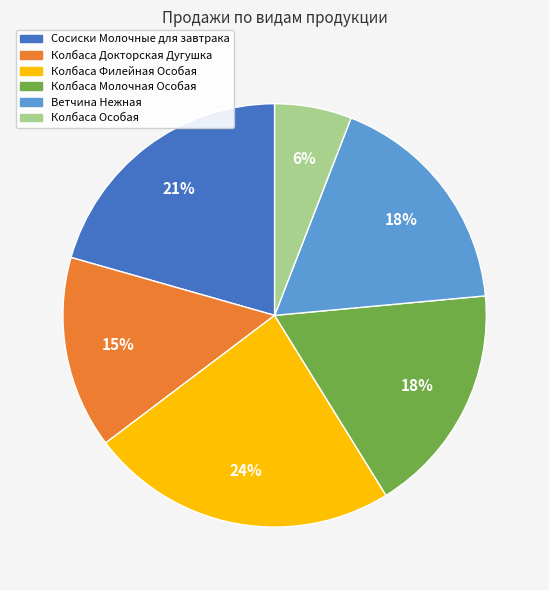

Does Ветчина Нежная represent more than half of the total?

No